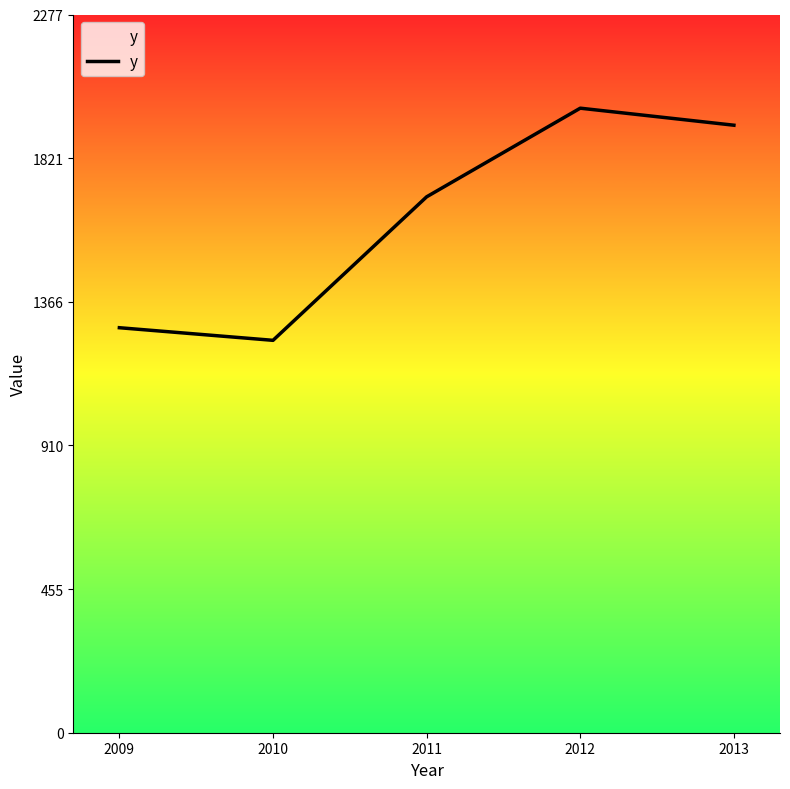

Does the chart have visible grid lines?

No